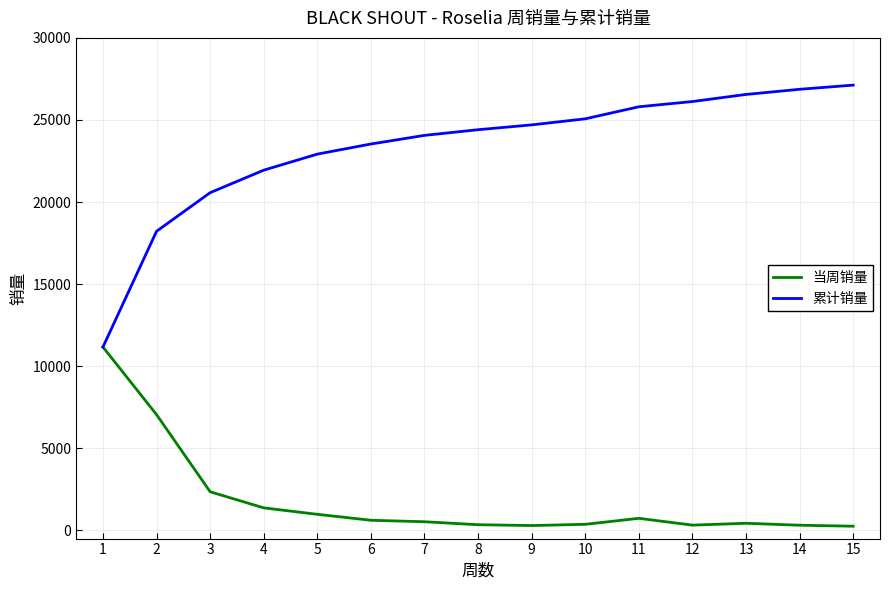

What is the maximum value for 累计销量?

27123